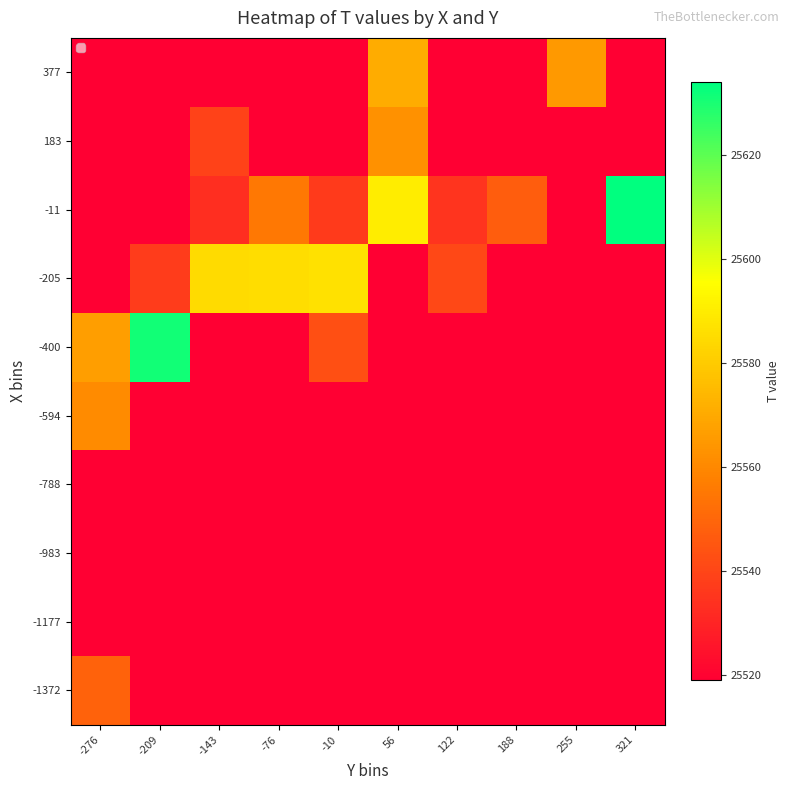

At how many categories does at least one series exceed 25574?

6